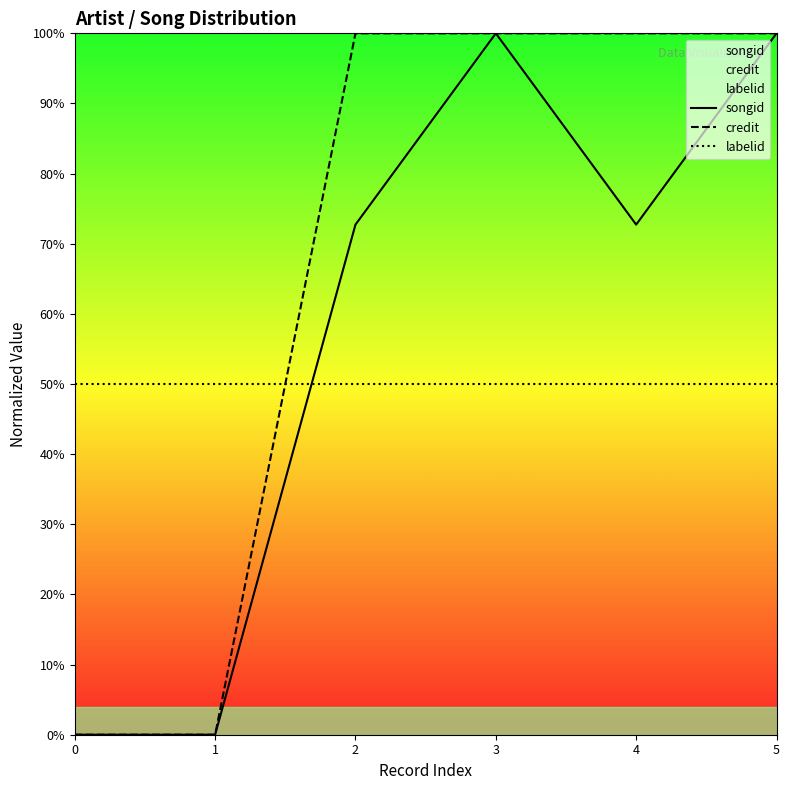

How many positive values does the credit series have?

4